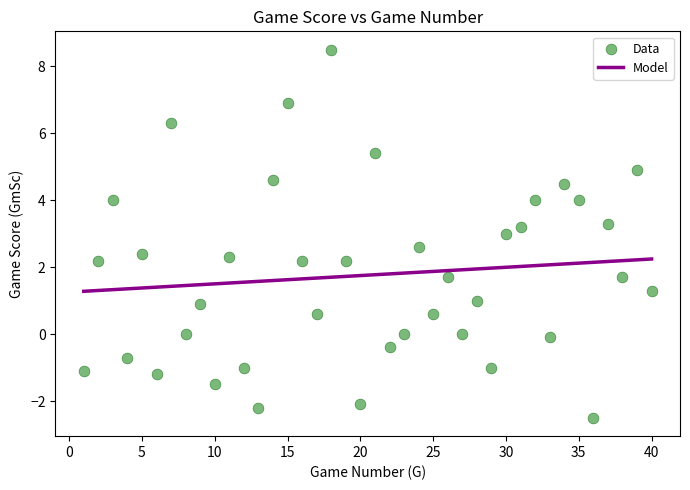

What is the range of X values (max minus min)?

39.0